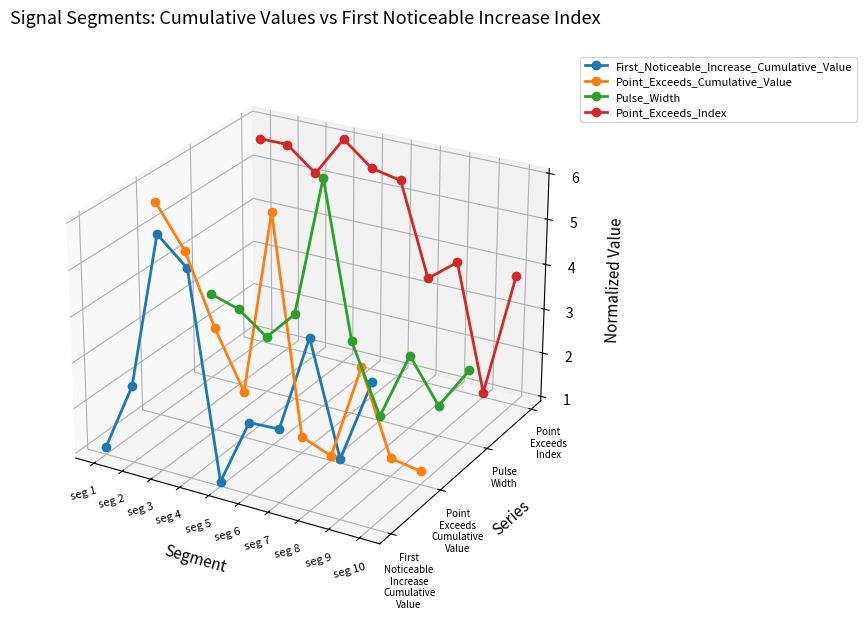

Does the chart display data point markers on the line(s)?

Yes